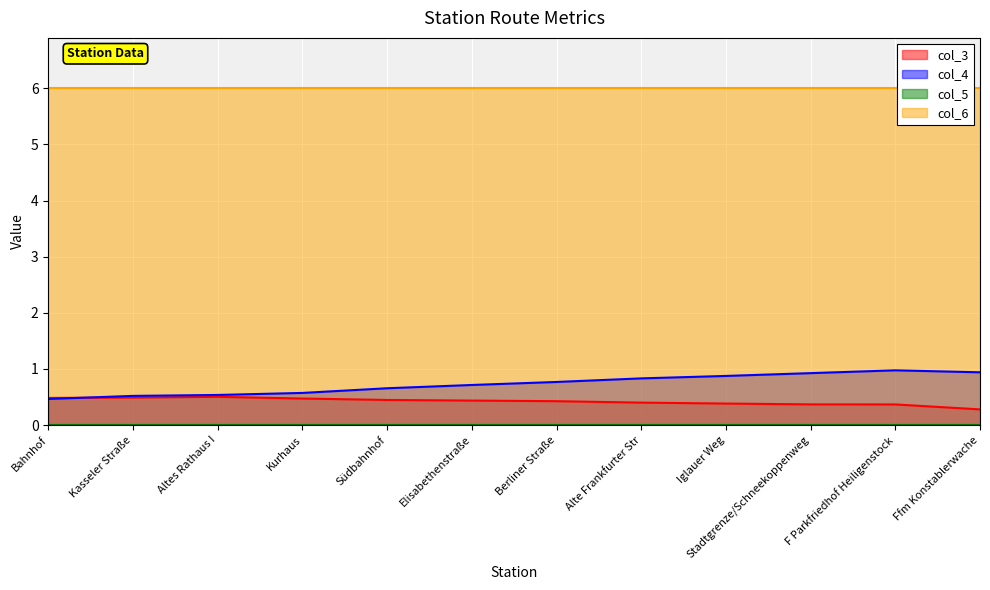

At which category is the sum across all series the highest?

F Parkfriedhof Heiligenstock